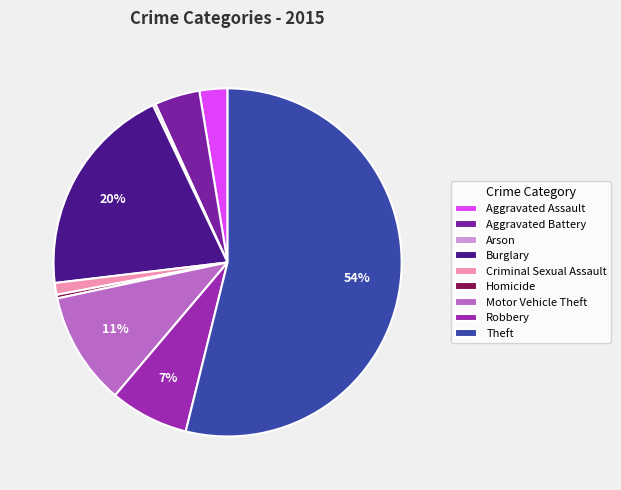

To the nearest percent, what portion does Theft represent?

54%